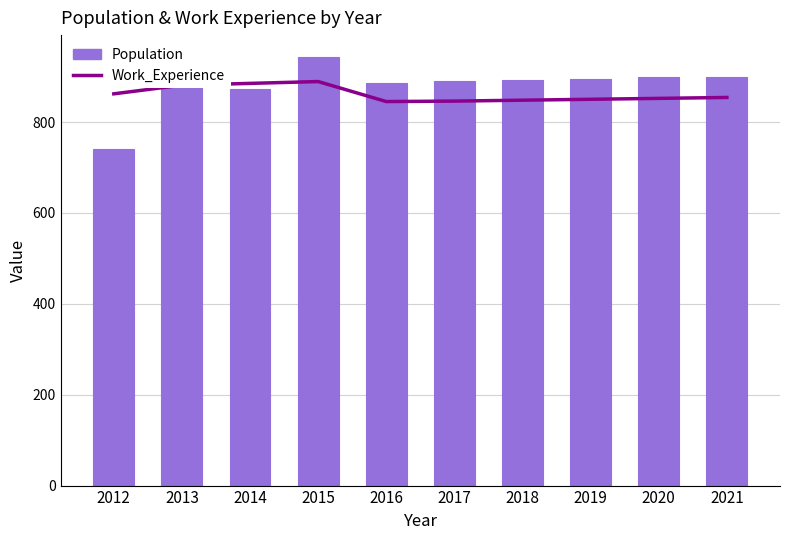

What is the minimum value shown in the chart?

740